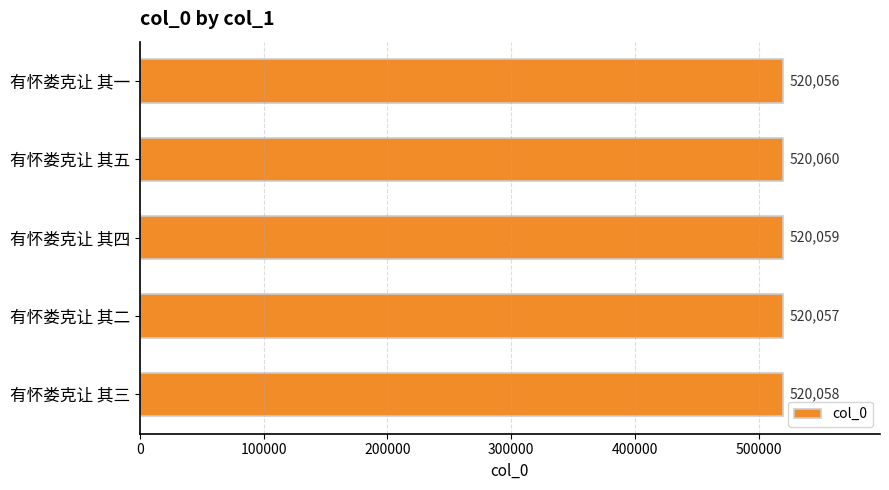

Rank the categories by value from highest to lowest.

有怀娄克让 其五, 有怀娄克让 其四, 有怀娄克让 其三, 有怀娄克让 其二, 有怀娄克让 其一